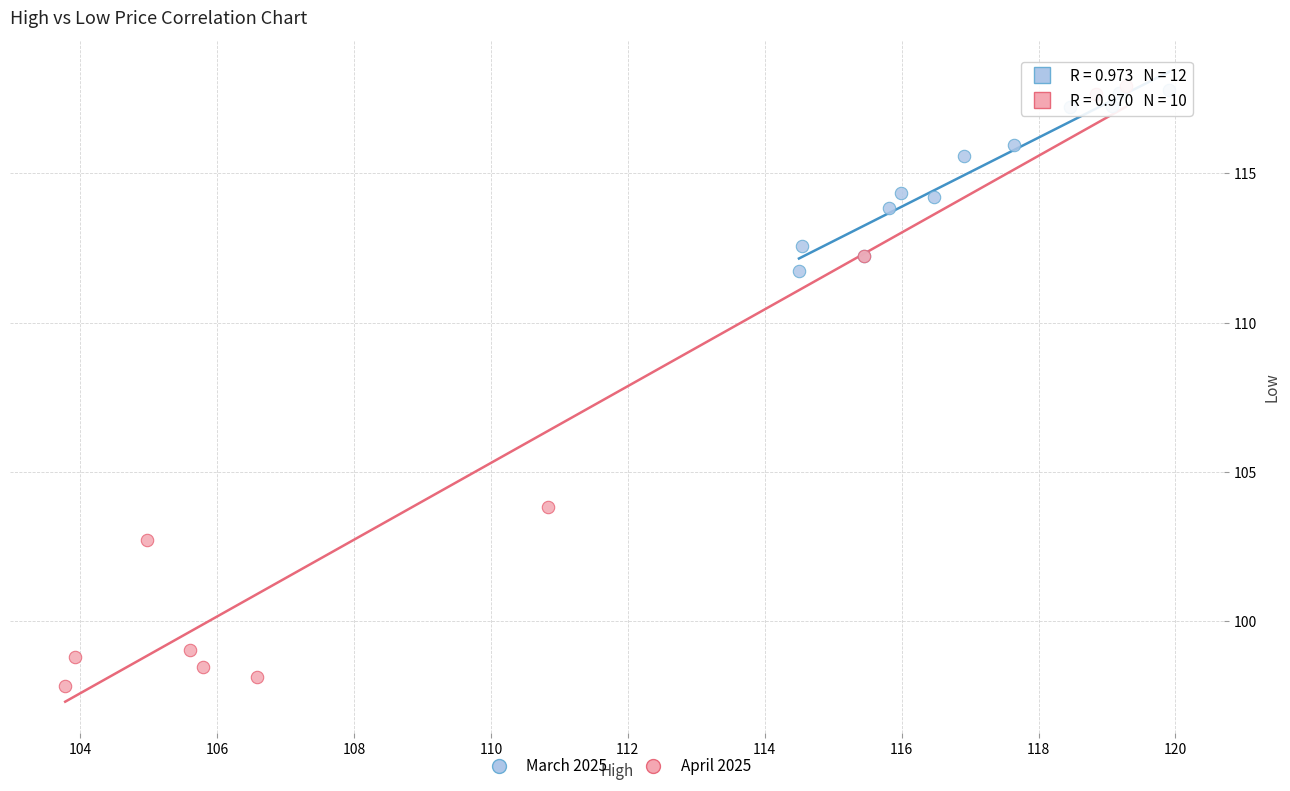

What are all the series names shown in the legend?

March 2025, April 2025